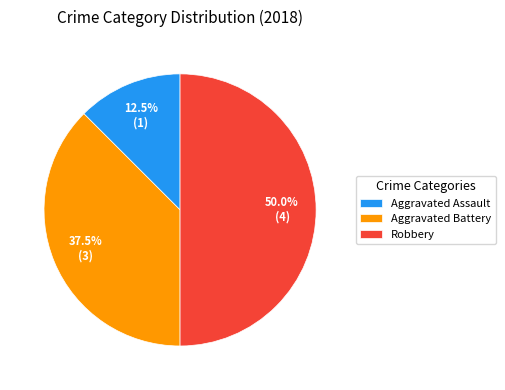

Does Aggravated Battery account for over 50% of the chart?

No